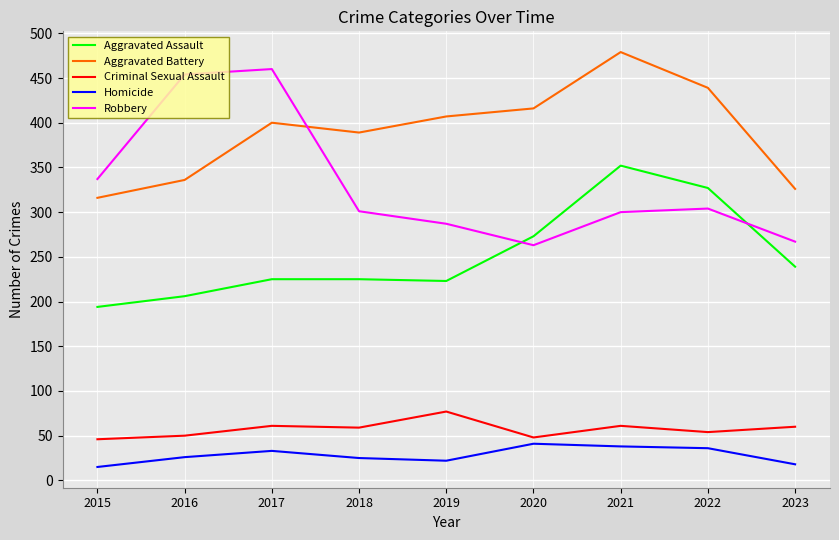

Which series changed the most between 2018 and 2020?

Aggravated Assault